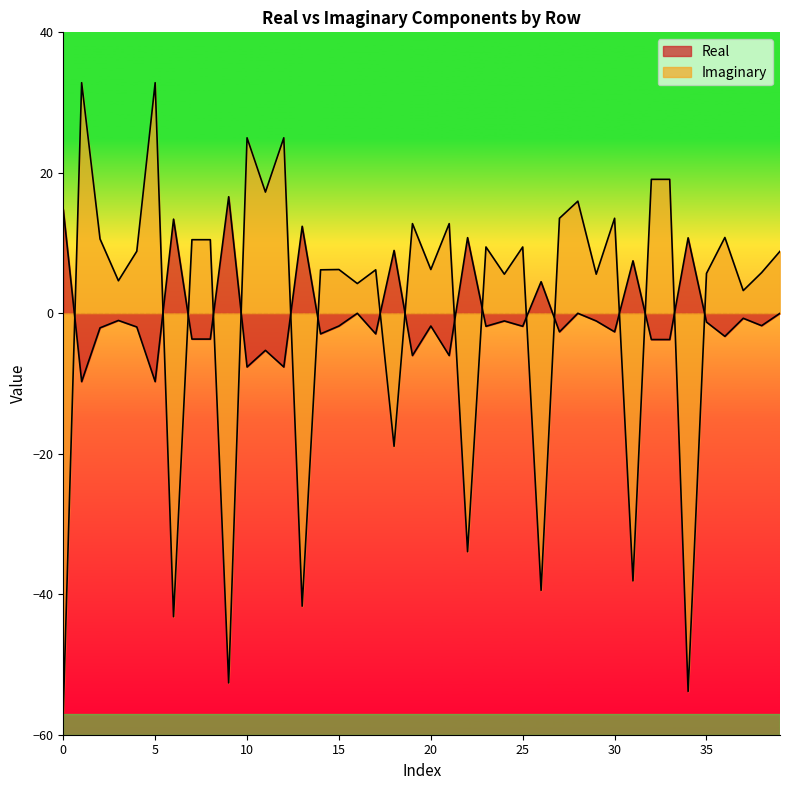

What is the difference between the maximum and minimum values in the Real series?

26.3